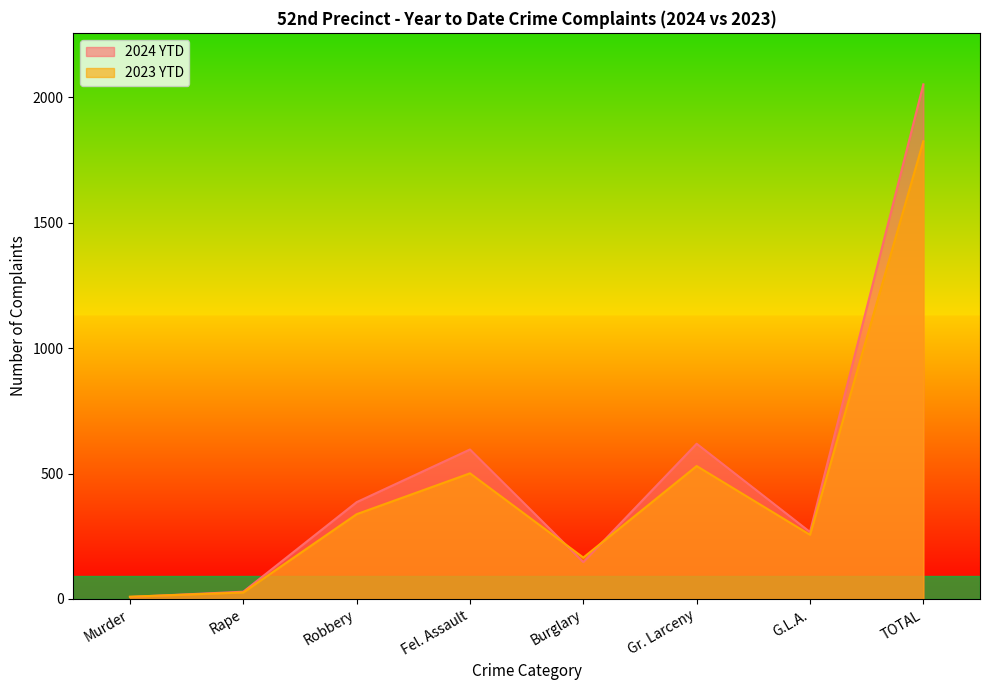

At how many categories does at least one series exceed 1911?

1